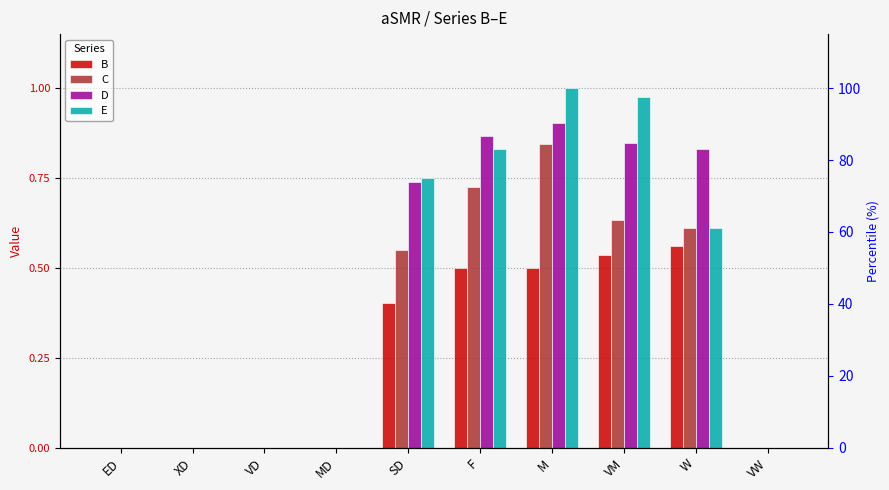

How many B values are between 0 and 1?

10